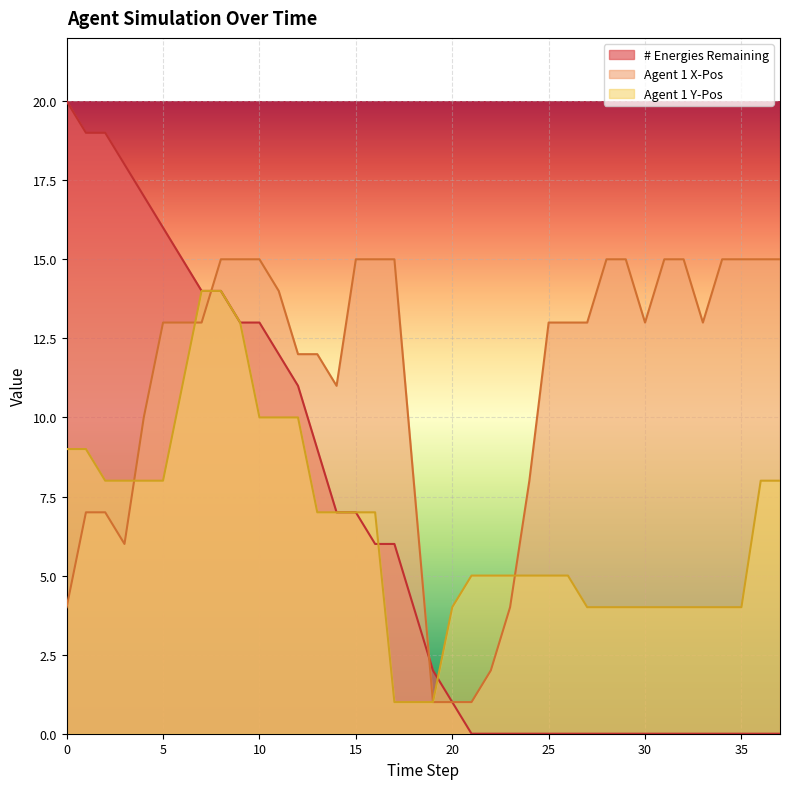

What is the value of the Agent 1 Y-Pos point at the 1st from the left?

9